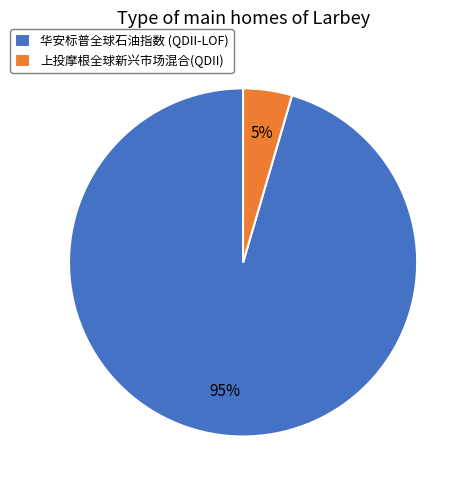

Is it true that 华安标普全球石油指数 (QDII-LOF) is 95% of the pie?

True